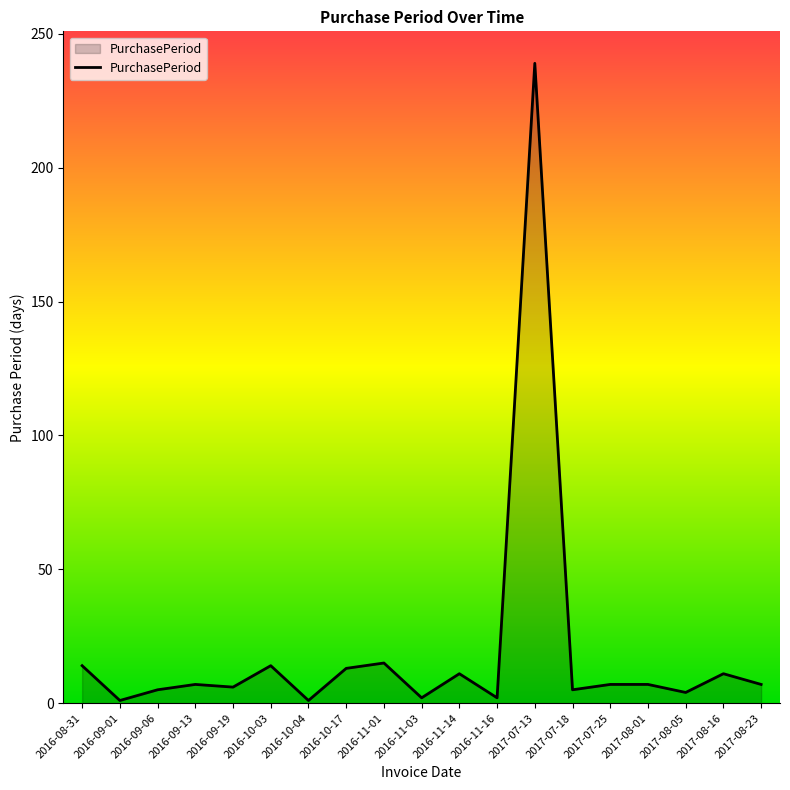

Is it true that the value at 2017-08-16 is 11?

True